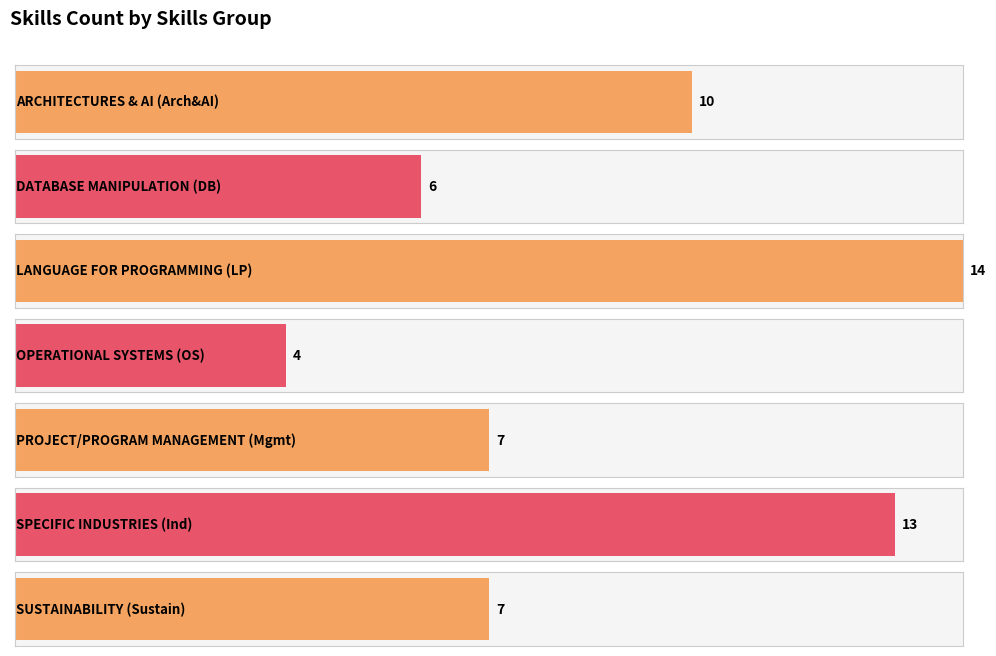

Reading left to right, what are all the values shown in this chart?

ARCHITECTURES & AI (Arch&AI)=10	DATABASE MANIPULATION (DB)=6	LANGUAGE FOR PROGRAMMING (LP)=14	OPERATIONAL SYSTEMS (OS)=4	PROJECT/PROGRAM MANAGEMENT (Mgmt)=7	SPECIFIC INDUSTRIES (Ind)=13	SUSTAINABILITY (Sustain)=7